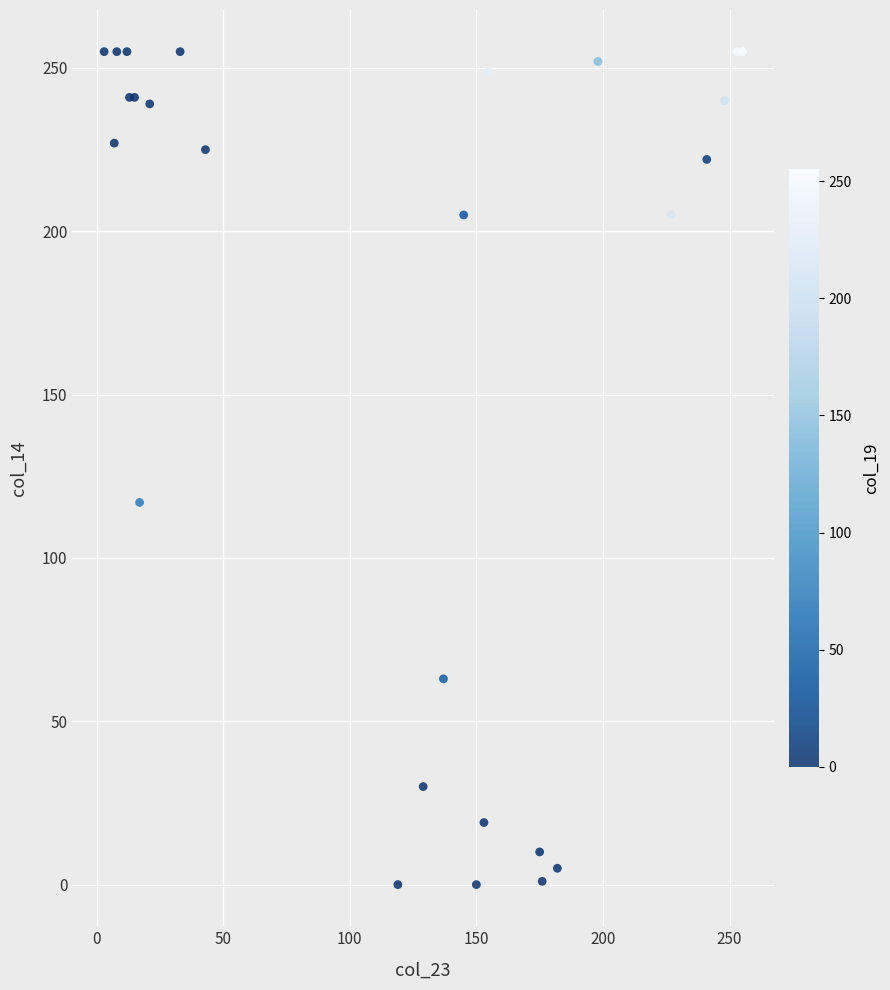

What Y value in the scatter plot is closest to 127?

117